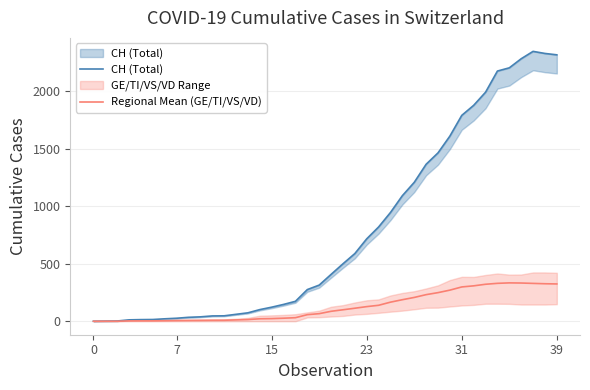

True or false: Regional Mean (GE/TI/VS/VD) has a value of 306.1 at 27.

False